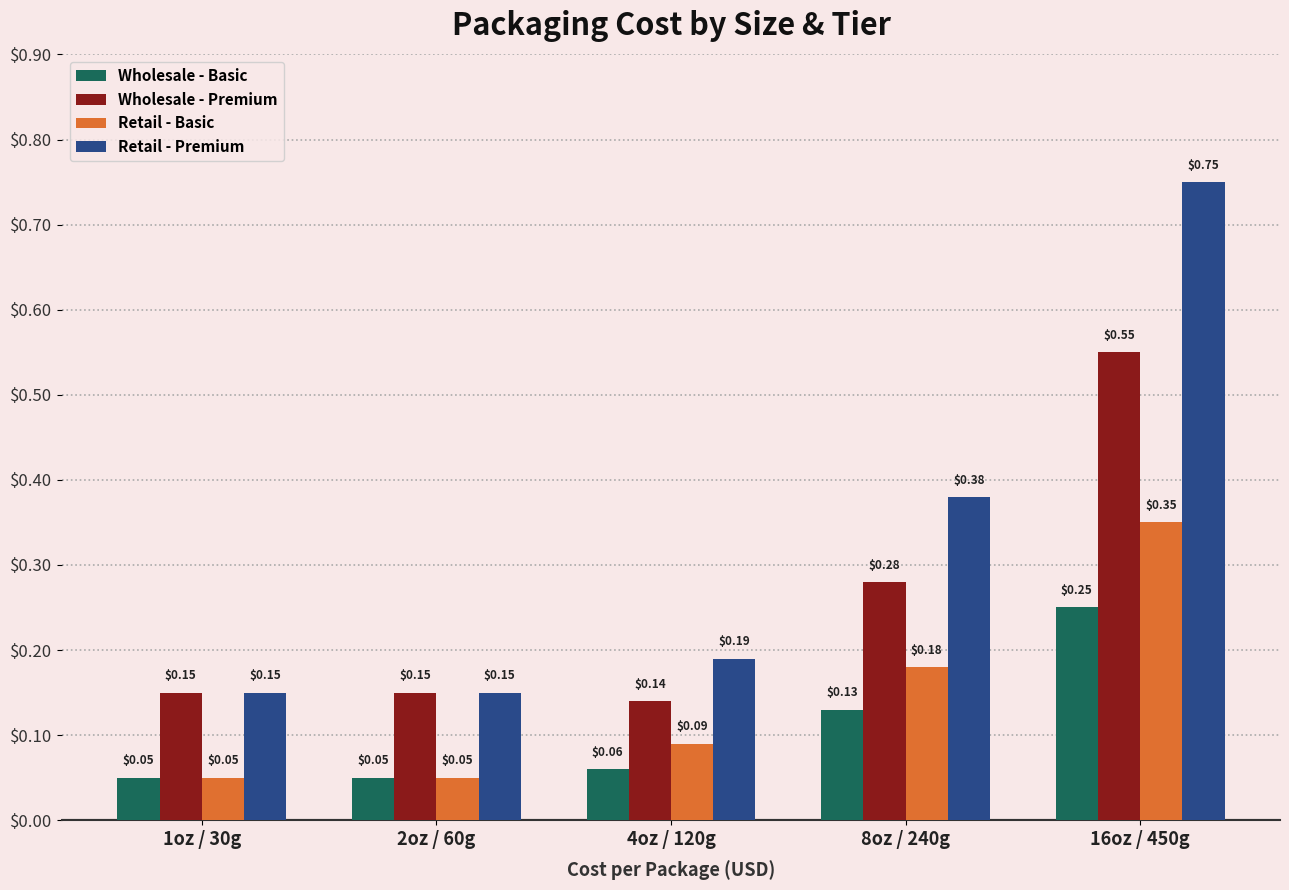

What is the sum of all Wholesale - Basic values?

0.5